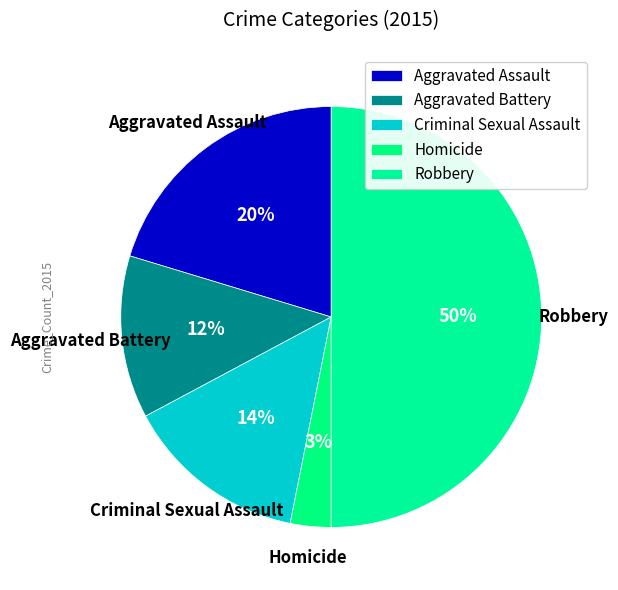

To the nearest percent, what is the difference between the largest and smallest slice percentages?

47%